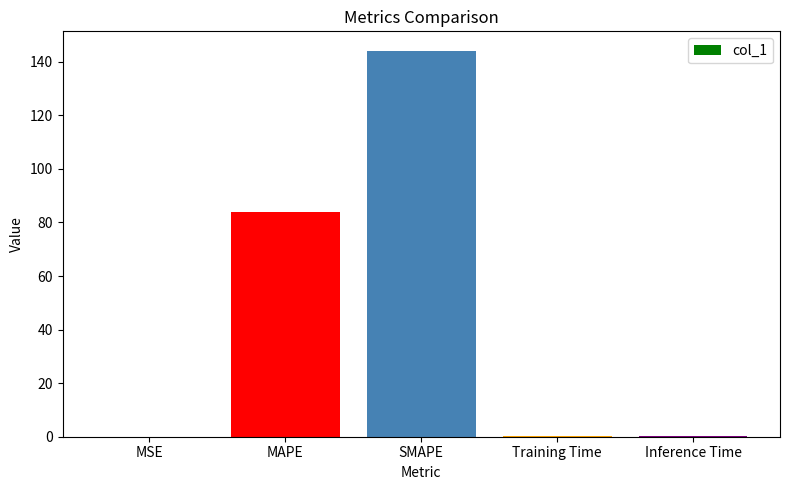

What is the change in value from SMAPE to Inference Time?

-144.0